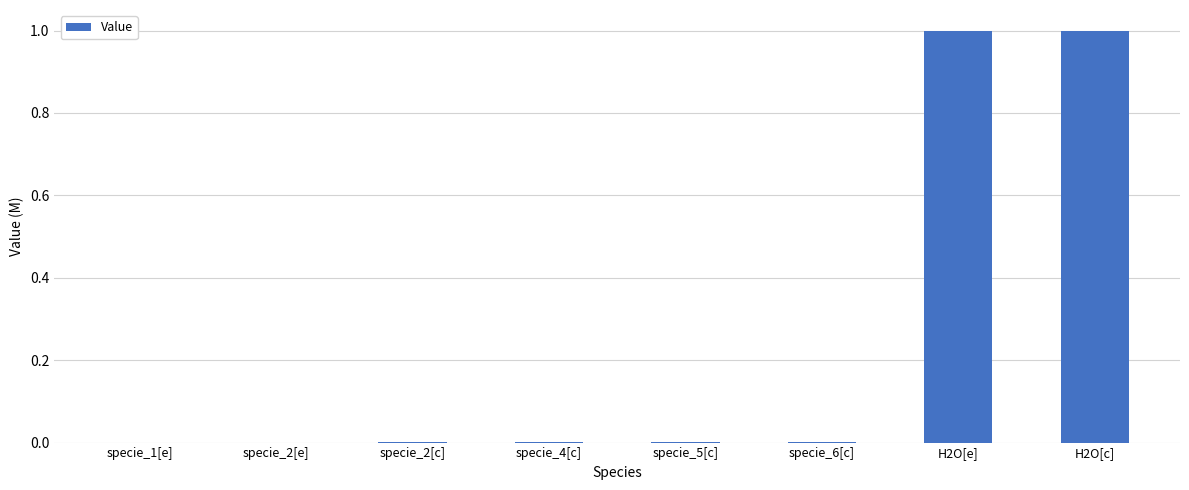

What is the greatest value displayed?

1.0